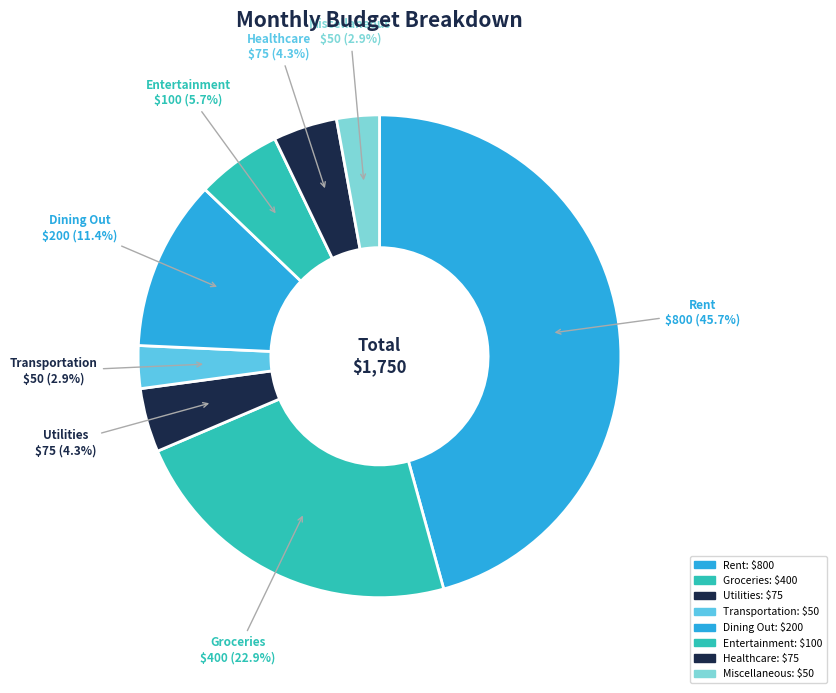

Does Utilities account for over 50% of the chart?

No